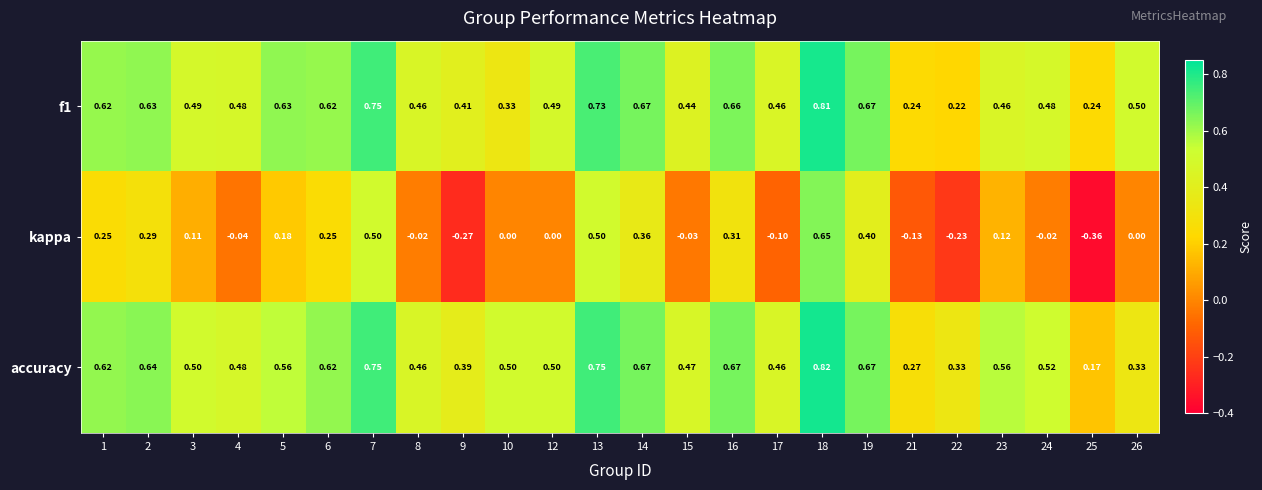

Which series changed the most between 1 and 26?

accuracy